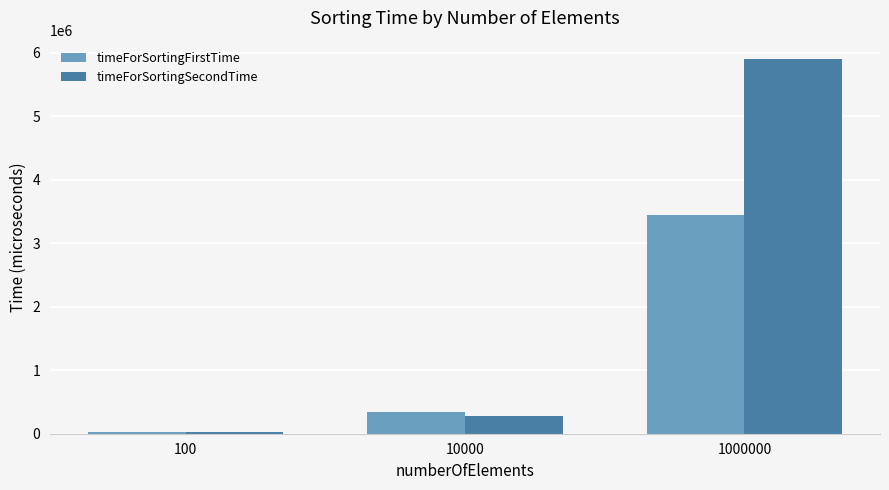

What is the sum of the timeForSortingFirstTime values at 100 and 1000000?

3471636.6